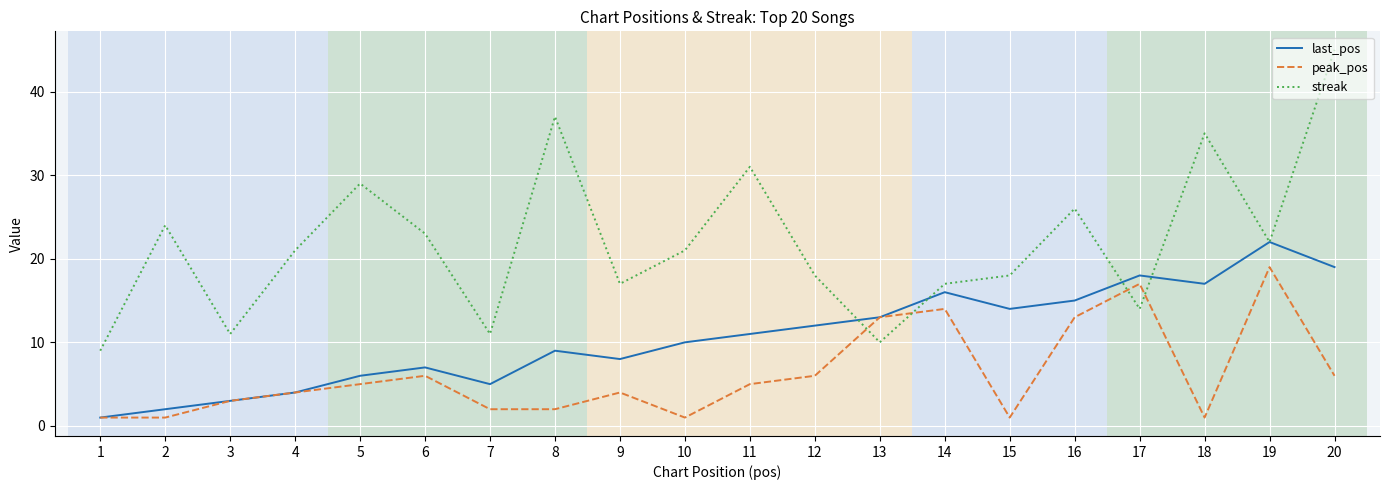

Which series has the largest range (max minus min)?

streak